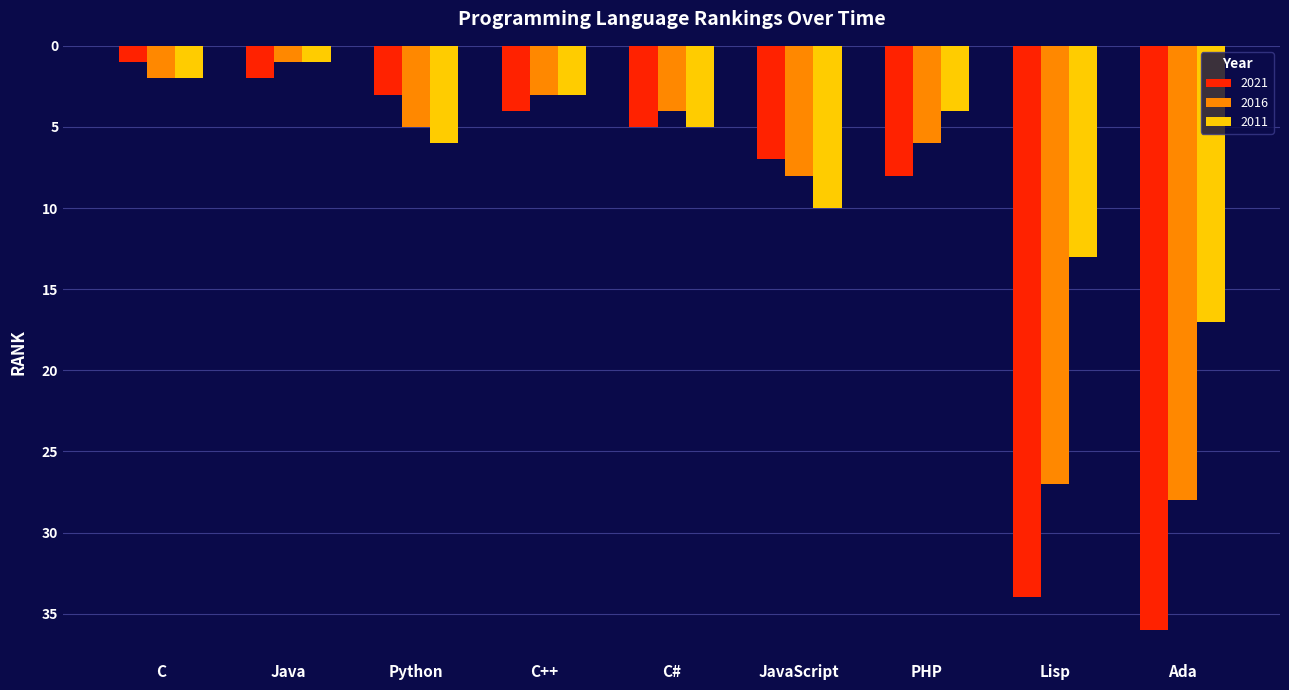

What is the difference between the highest and lowest values at Ada?

19